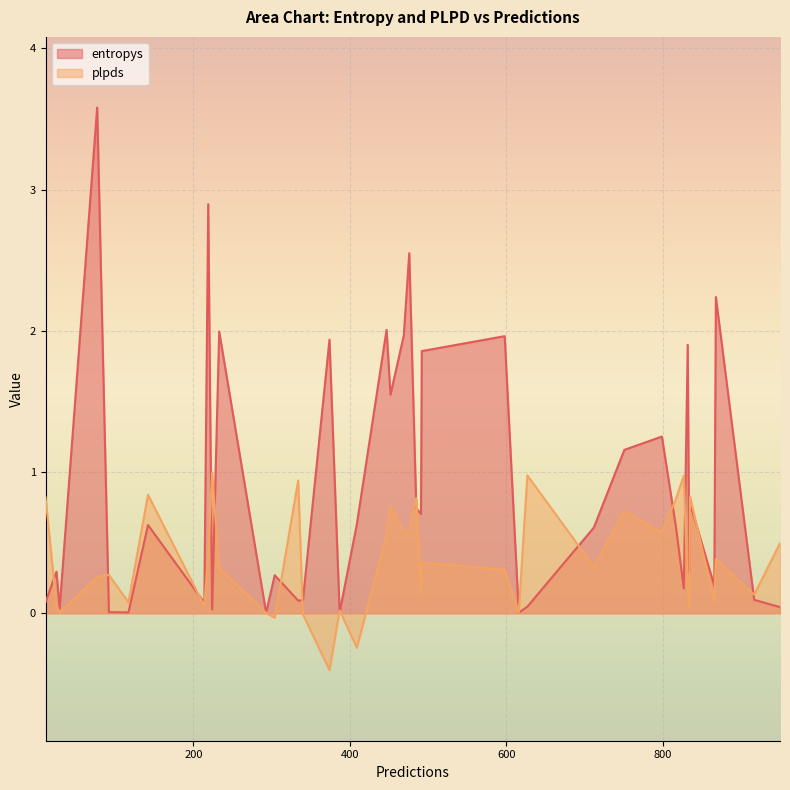

True or false: plpds has a value of 0.3 at 77.

True